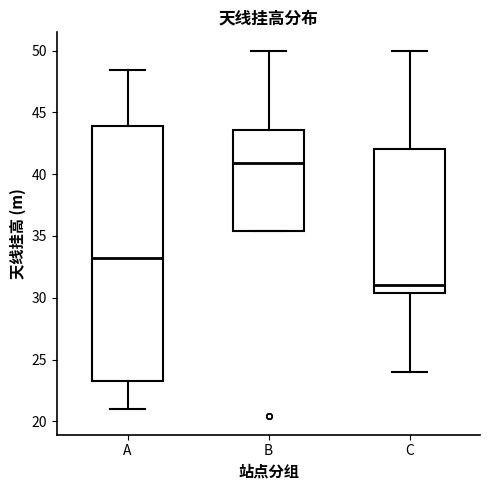

Which box's median line is the lowest?

C